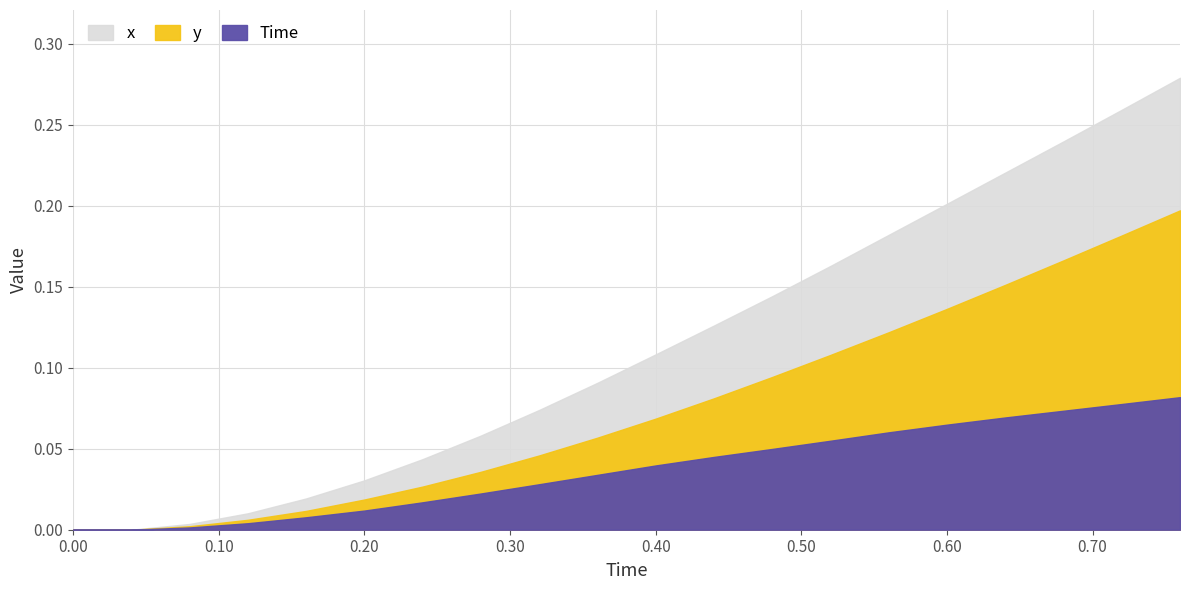

What is the difference between the maximum and minimum values in the y series?

0.2